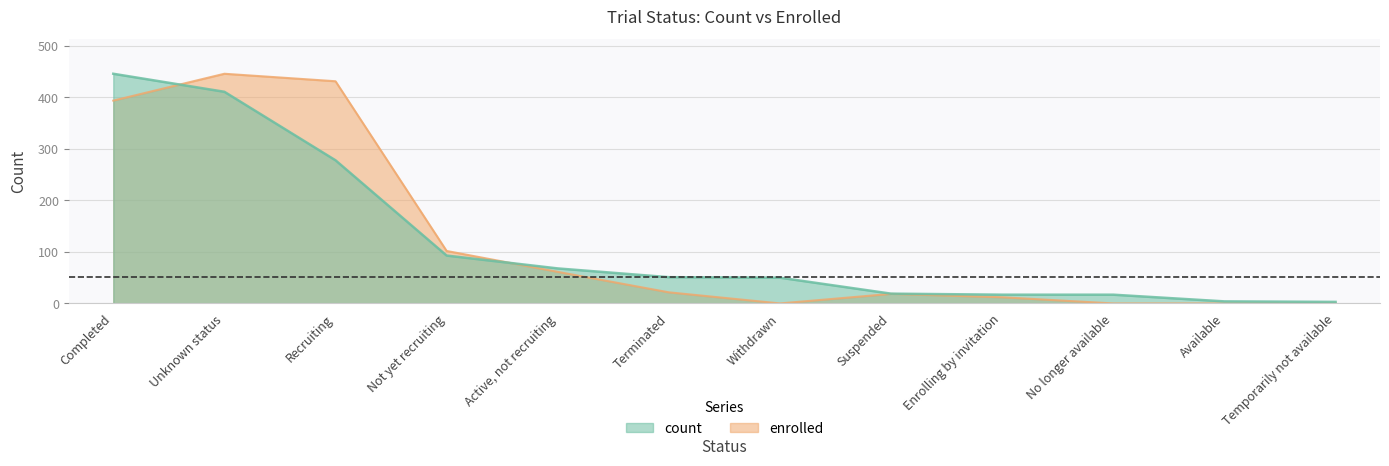

Reading left to right, extract all data points from this chart.

count: 446.0	411.0	278.0	93.0	68.0	51.0	50.0	19.0	17.0	17.0	4.0	3.0
enrolled: 393.8	446.0	431.5	101.9	61.3	21.6	0.0	18.6	12.0	0.0	0.0	0.0